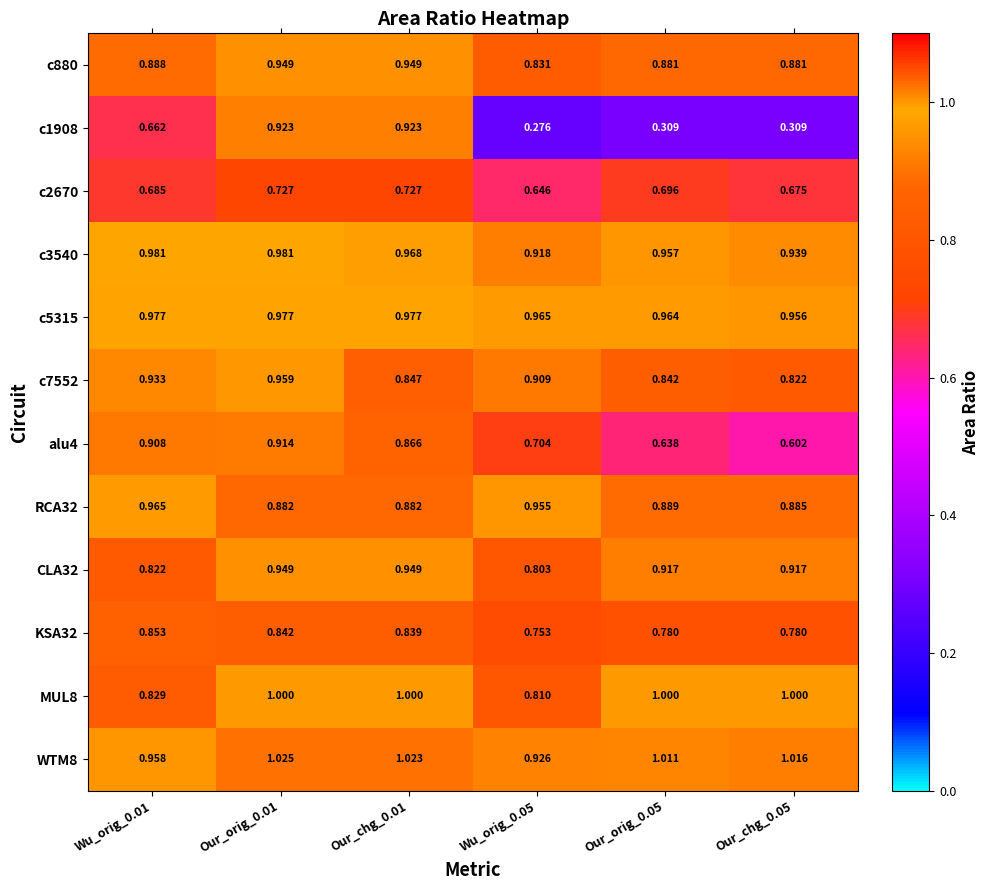

Is the value of WTM8 at Wu_orig_0.05 greater than the value of CLA32 at Wu_orig_0.05?

Yes